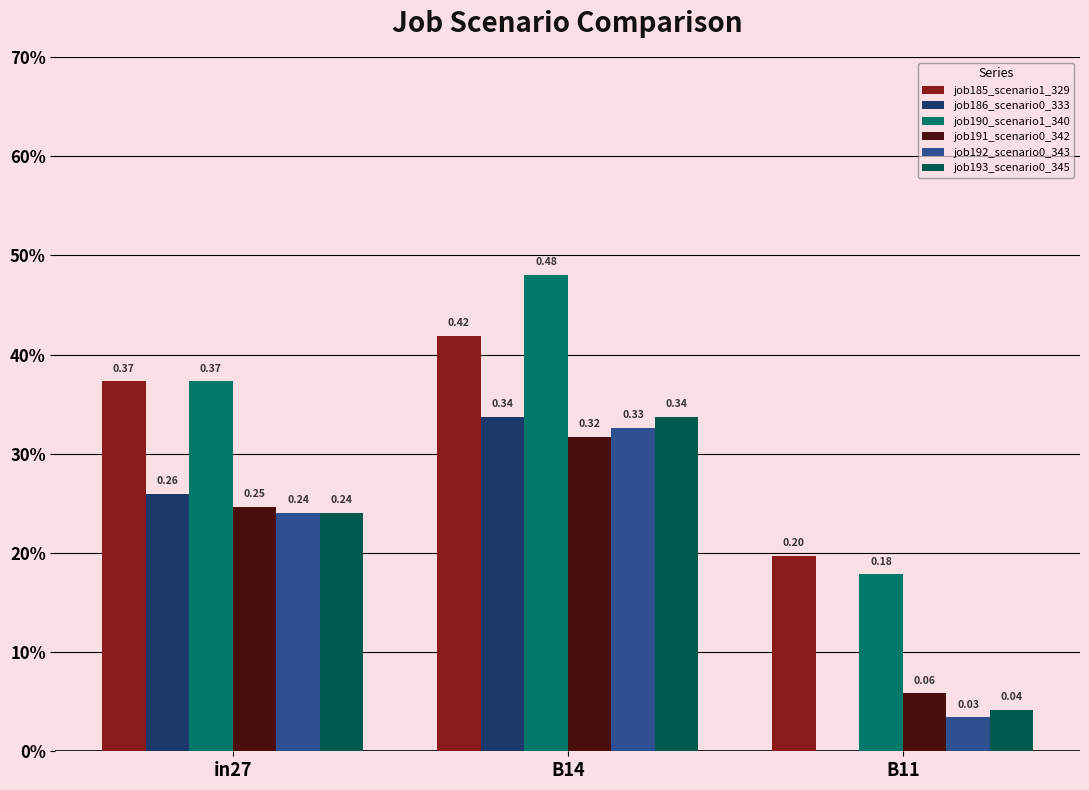

Does the chart contain stacked bars?

No